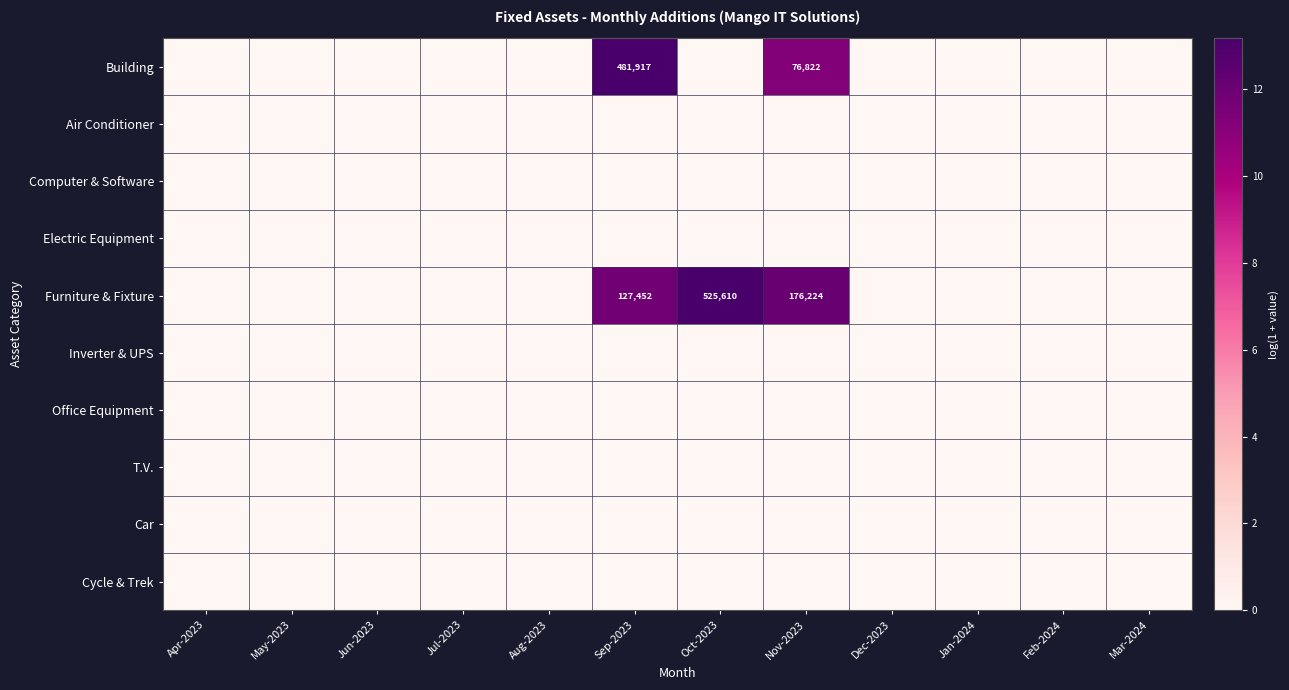

List the labels in order of Cycle & Trek value, smallest first.

Apr-2023, May-2023, Jun-2023, Jul-2023, Aug-2023, Sep-2023, Oct-2023, Nov-2023, Dec-2023, Jan-2024, Feb-2024, Mar-2024